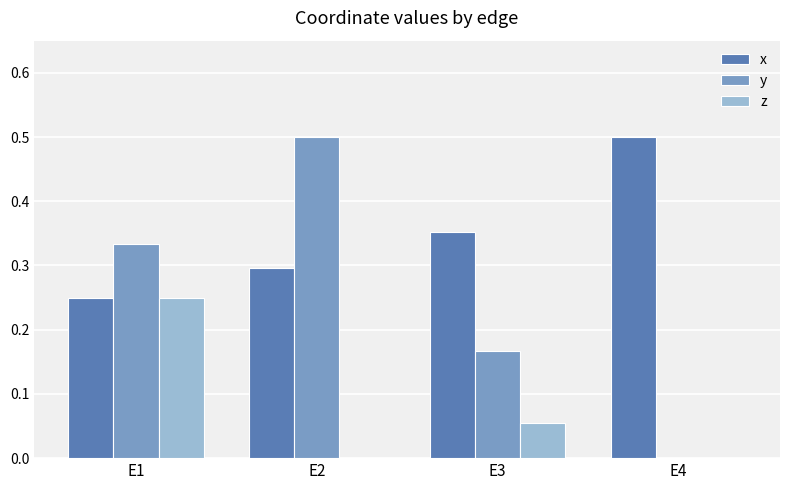

What is the total value across all series at E1?

0.8